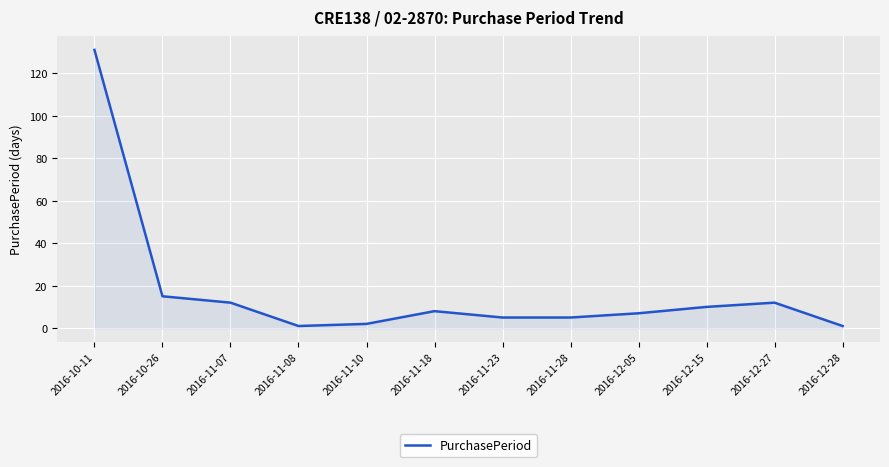

True or false: the data shows 12 at 2016-11-07.

True